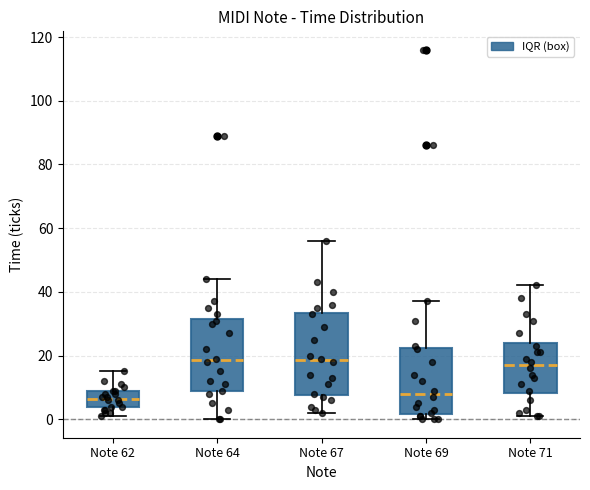

Comparing the boxes themselves (not the whiskers), which one is the tallest?

Note 67